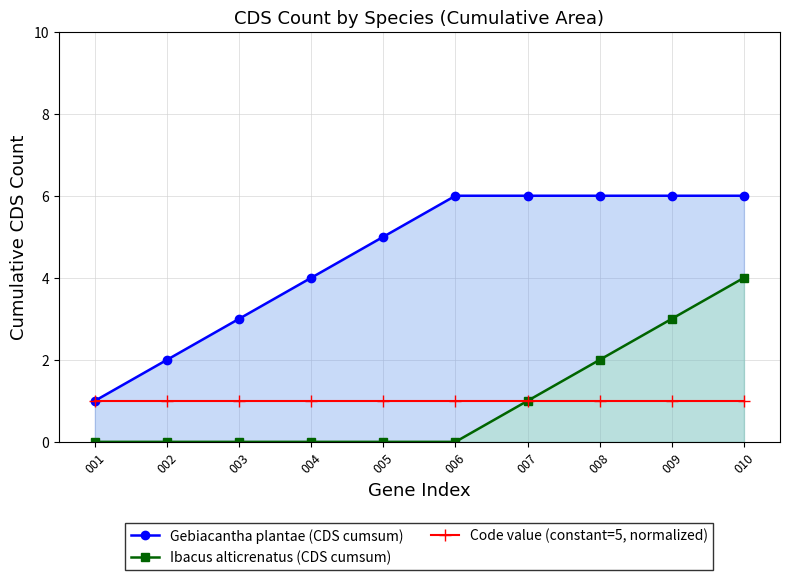

Rank the series by their maximum value, from lowest to highest.

Code value (constant=5, normalized), Ibacus alticrenatus (CDS cumsum), Gebiacantha plantae (CDS cumsum)